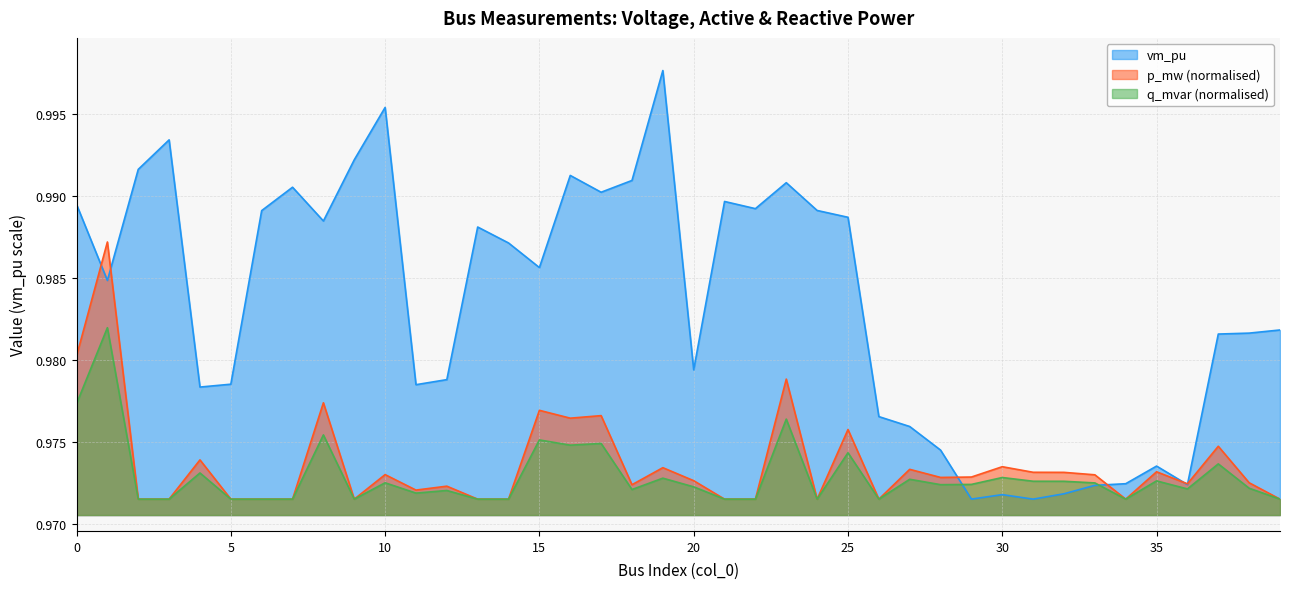

Is it true that p_mw equals 1.0 at 24?

True